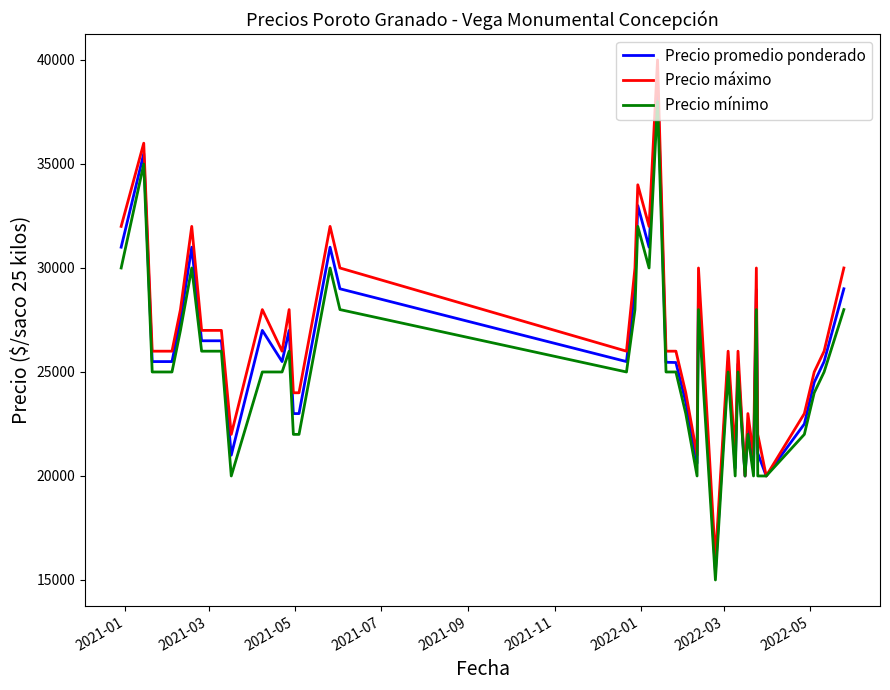

What is the smallest value displayed?

15000